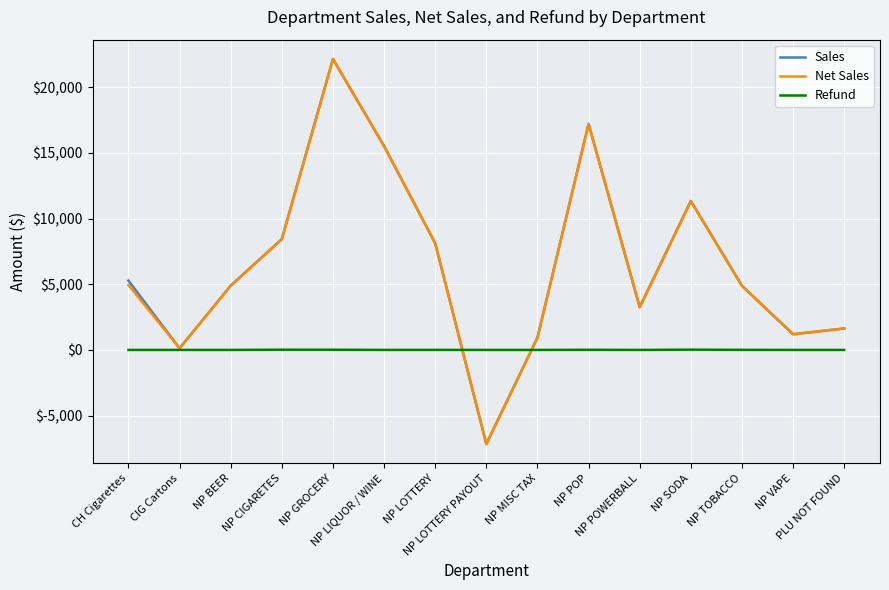

Is the value of Refund at CIG Cartons greater than the value of Net Sales at NP SODA?

No